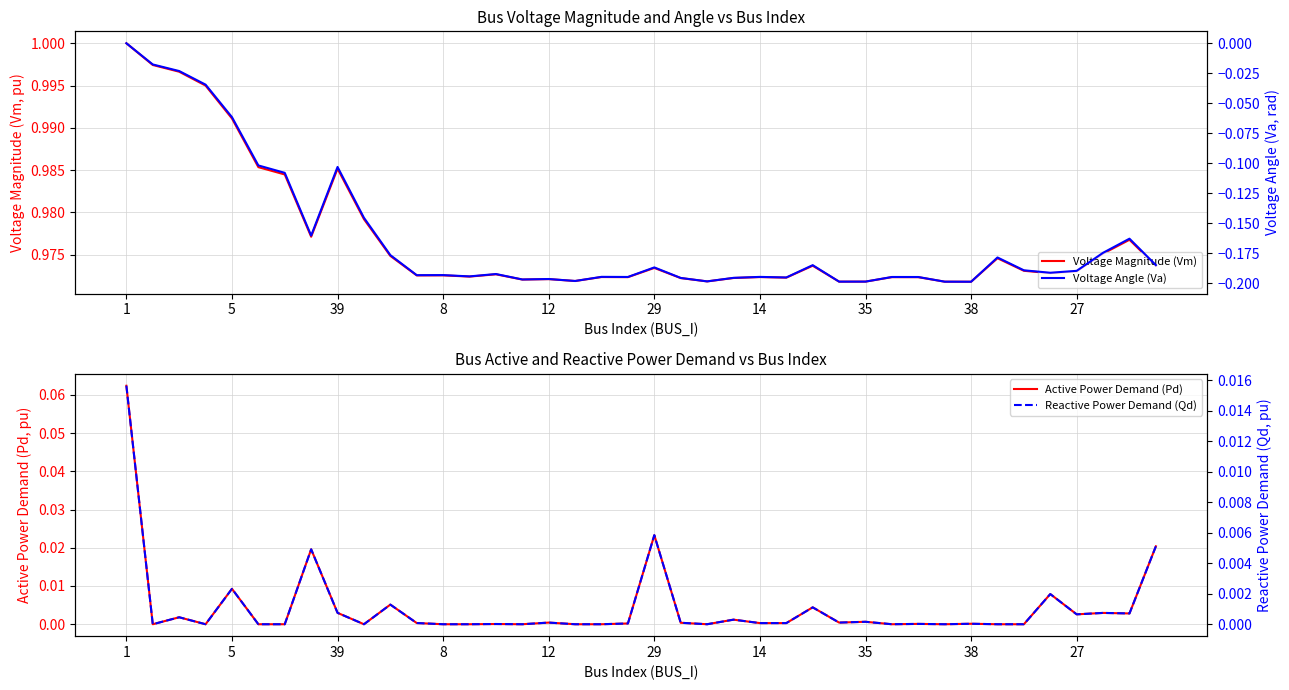

The value of Voltage Angle (Va) at 38 is -0.2. True or false?

True